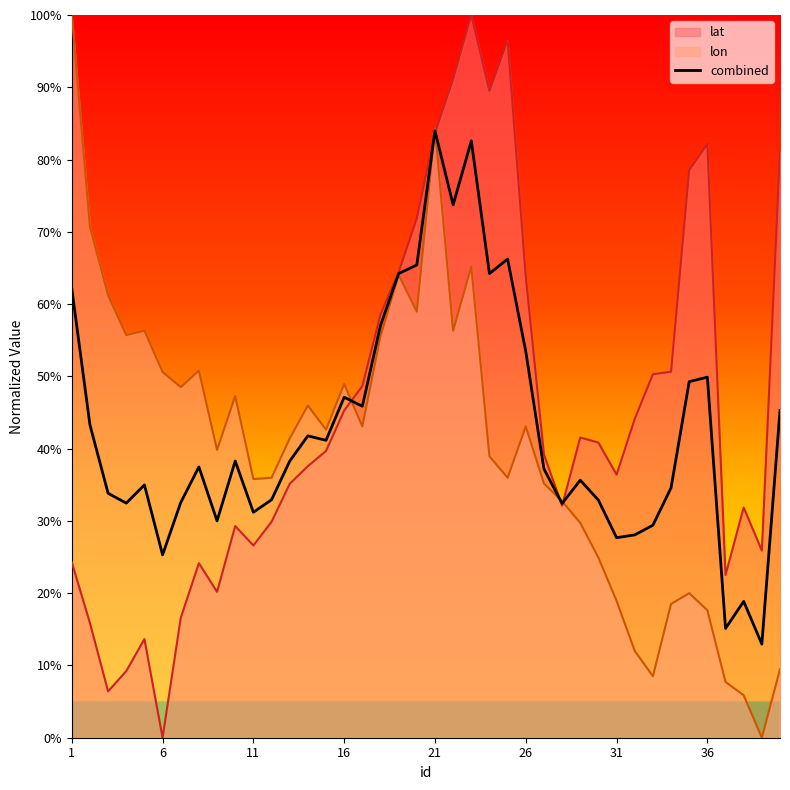

Rank the series at 31 from highest to lowest value.

lat, combined, lon